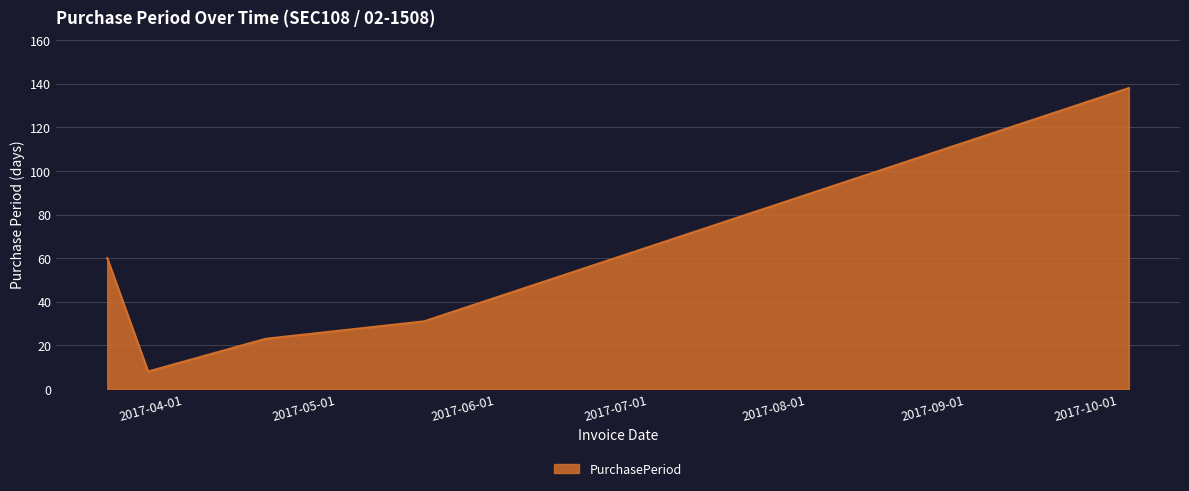

What is the difference between the second highest and second lowest values?

37